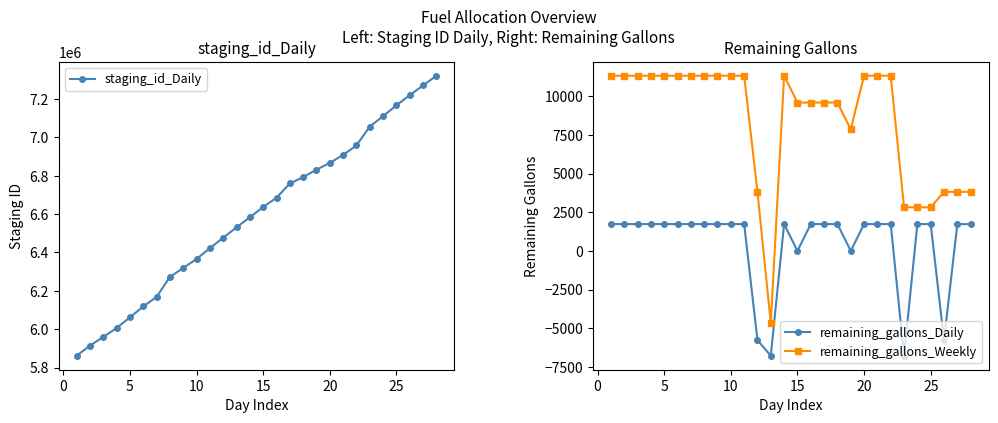

What is the greatest value displayed?

7321880